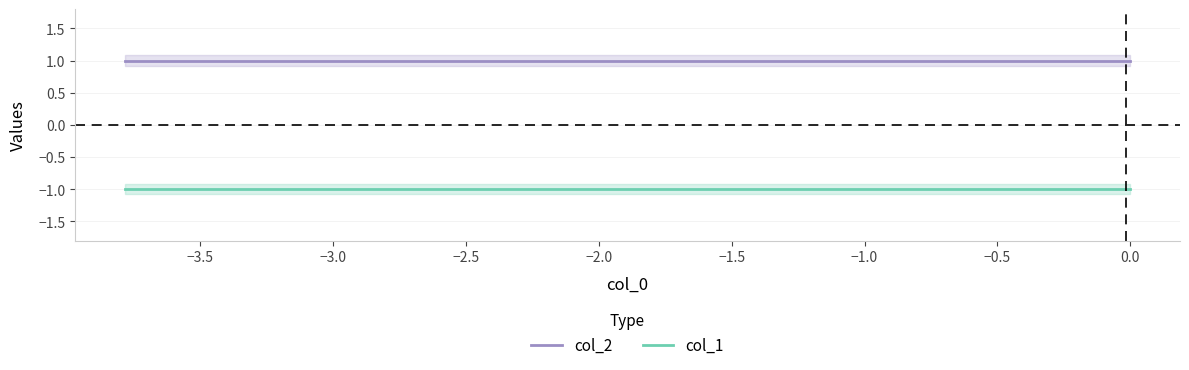

What are all the series names shown in the legend?

col_2, col_1